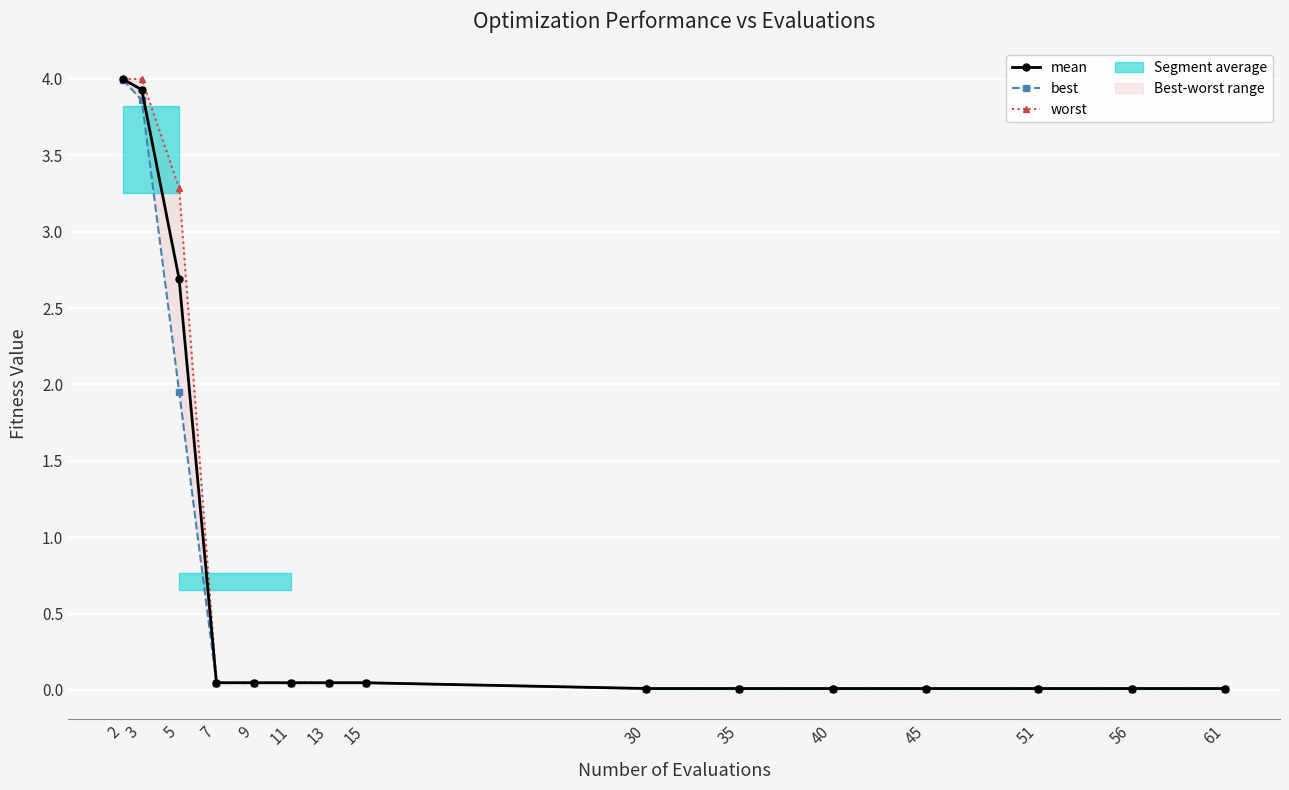

Which has a higher value, 30 or 9?

9